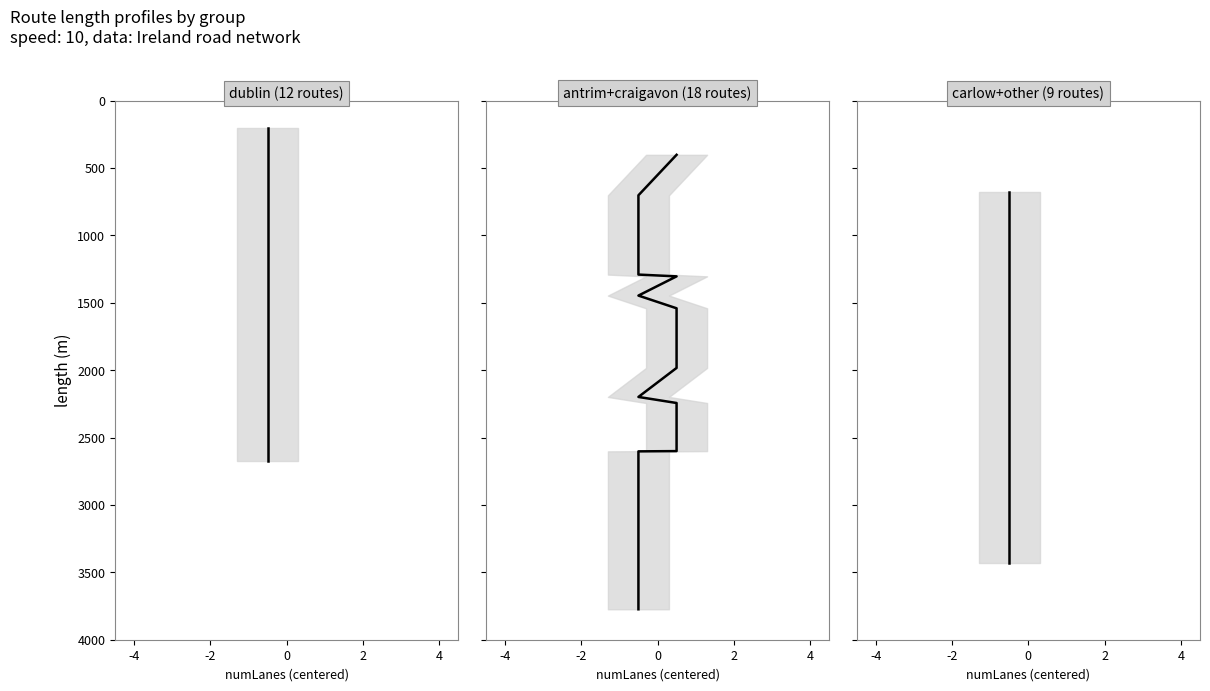

What is the value of the 3rd point from the left?

1497.4